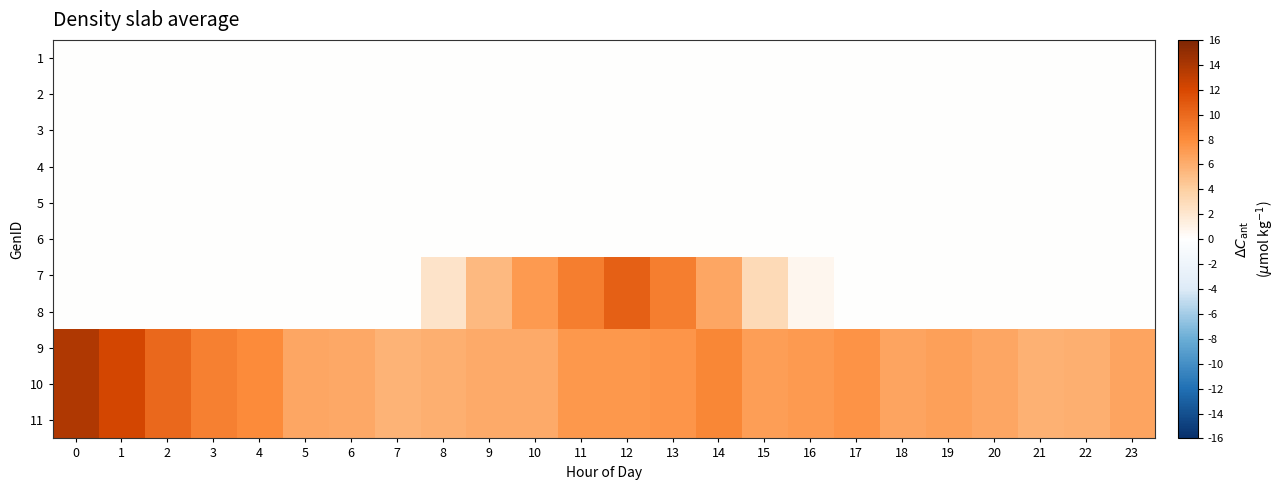

At which category is the sum across all series the highest?

12